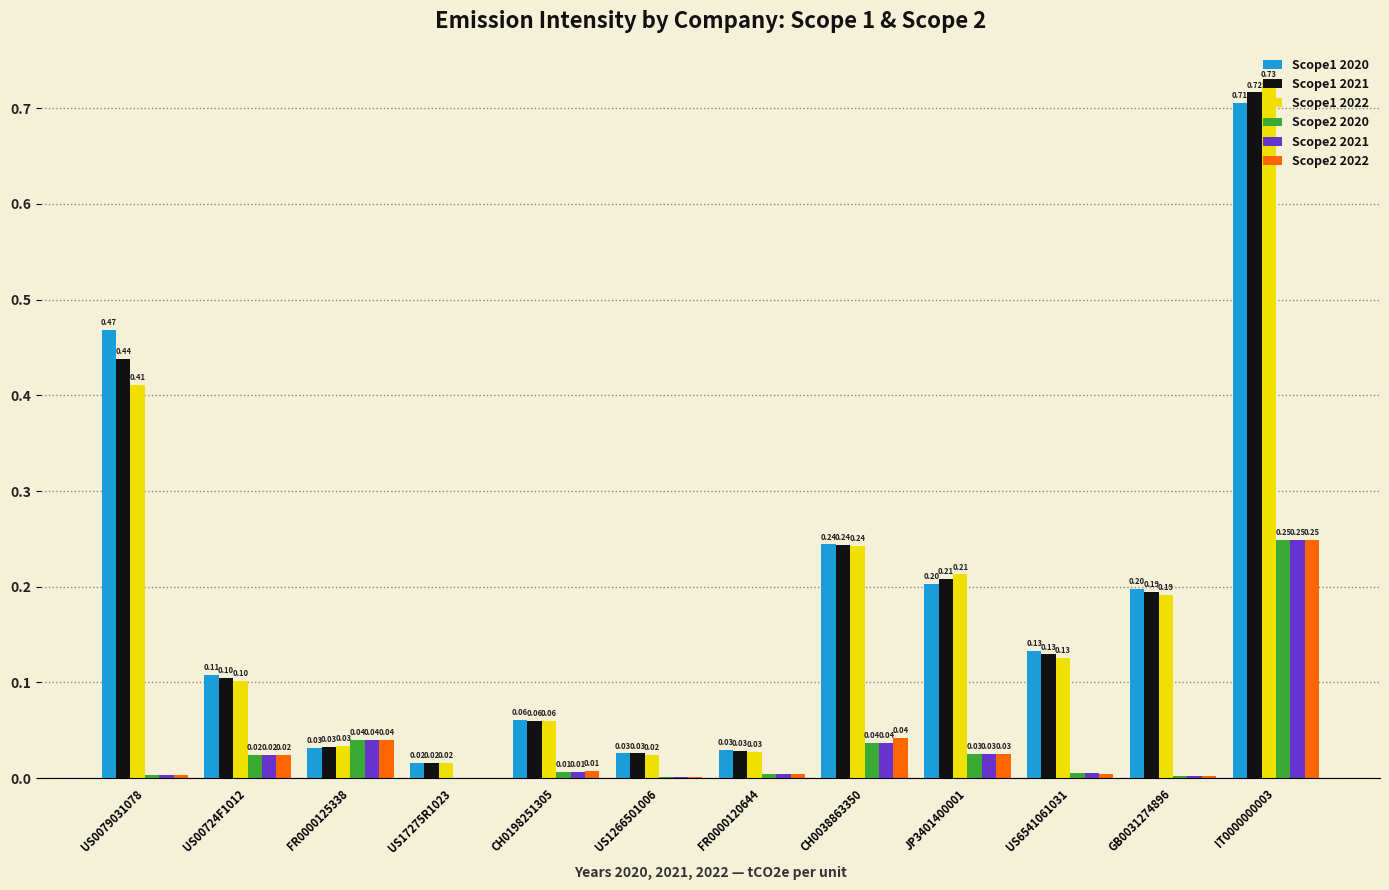

What is the sum of the Scope1 2020 values at US0079031078 and US6541061031?

0.6